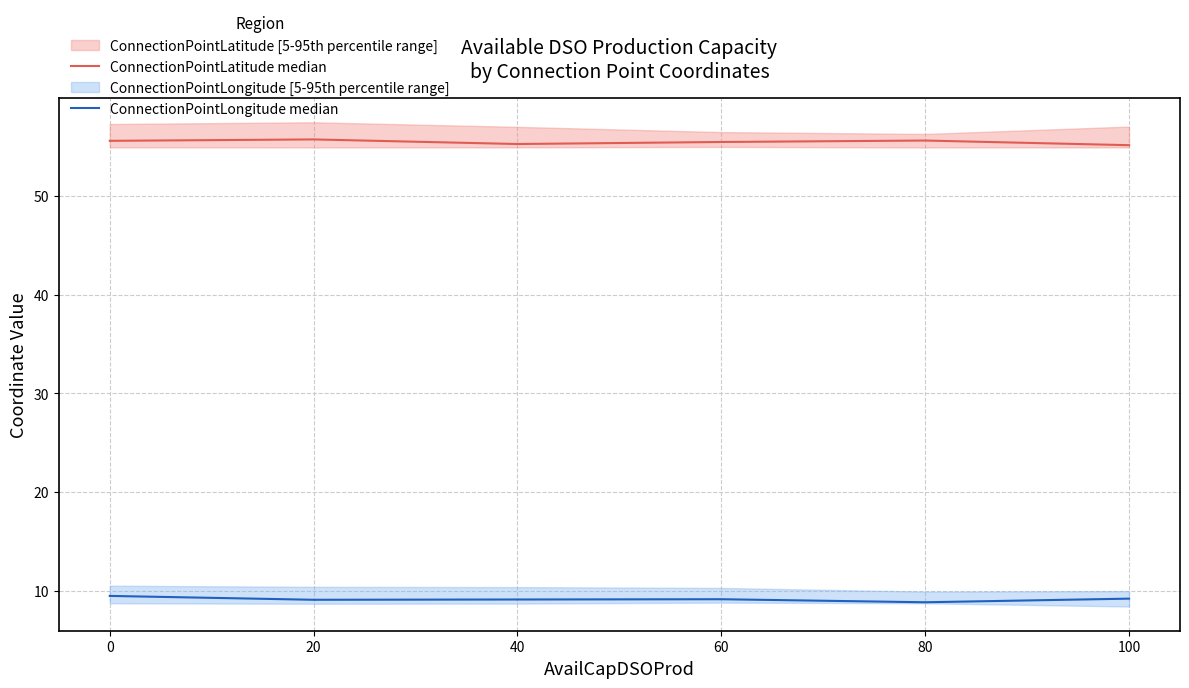

List the series in order of their peak value, lowest first.

ConnectionPointLongitude median, ConnectionPointLatitude median